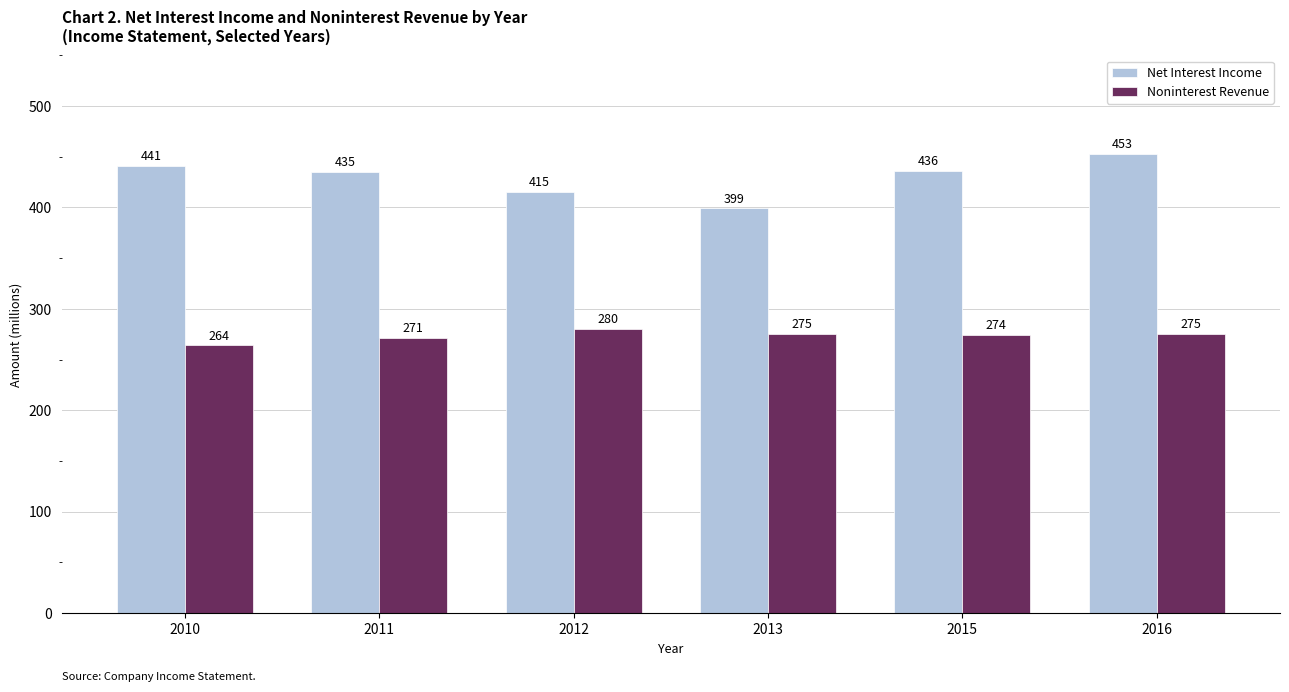

Where does the Noninterest Revenue series first go above 275?

2012